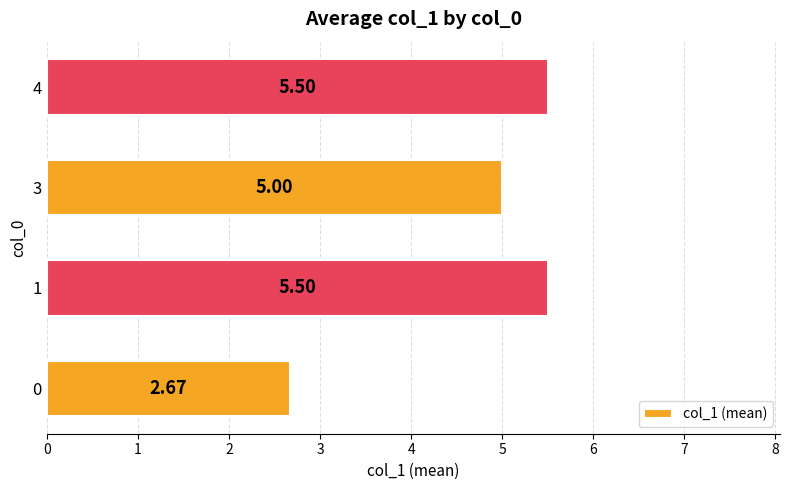

Between 3 and 0, which is larger?

3